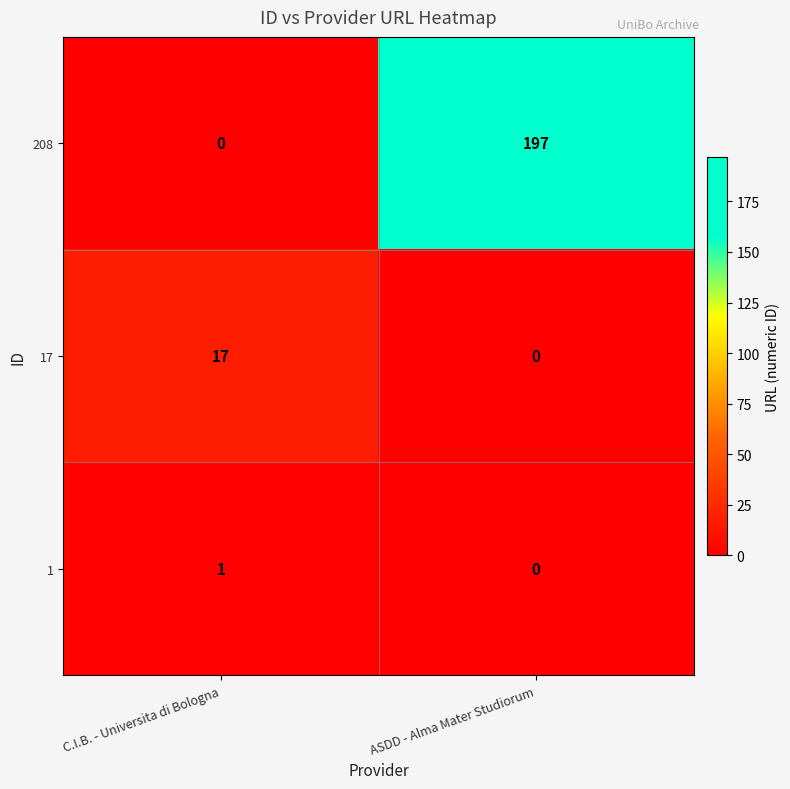

Which series has the largest total across all categories?

208